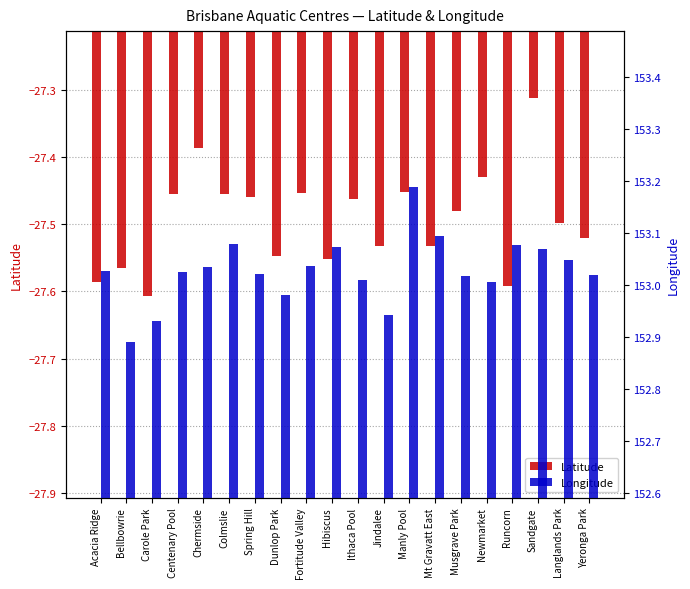

Between Dunlop Park and Fortitude Valley, which series saw the biggest shift?

Latitude